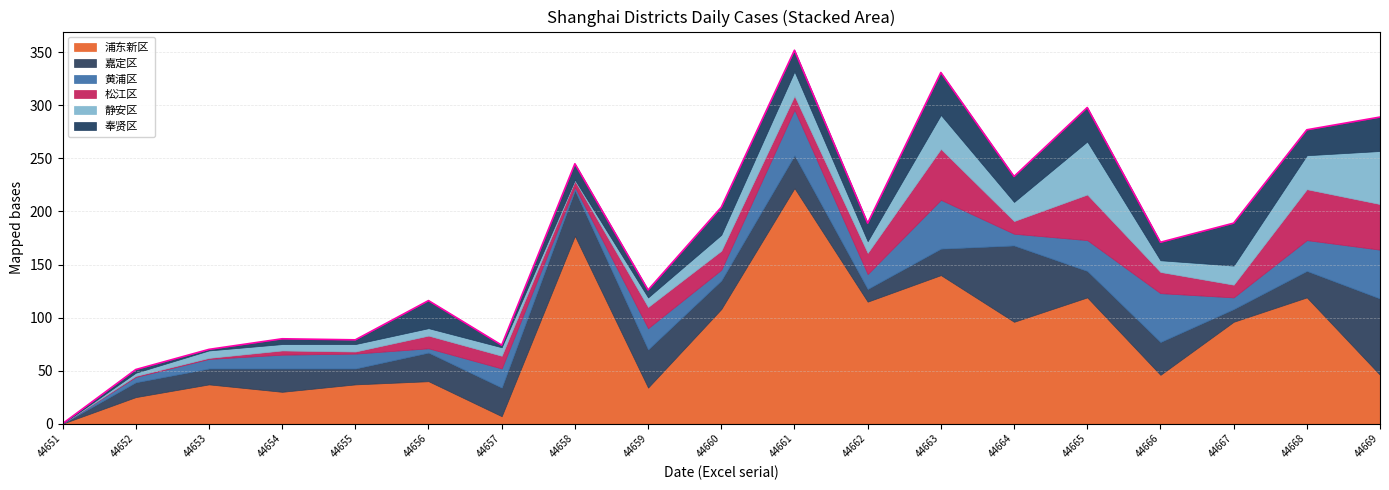

What is the sum of the 奉贤区 values at 44665 and 44658?

47